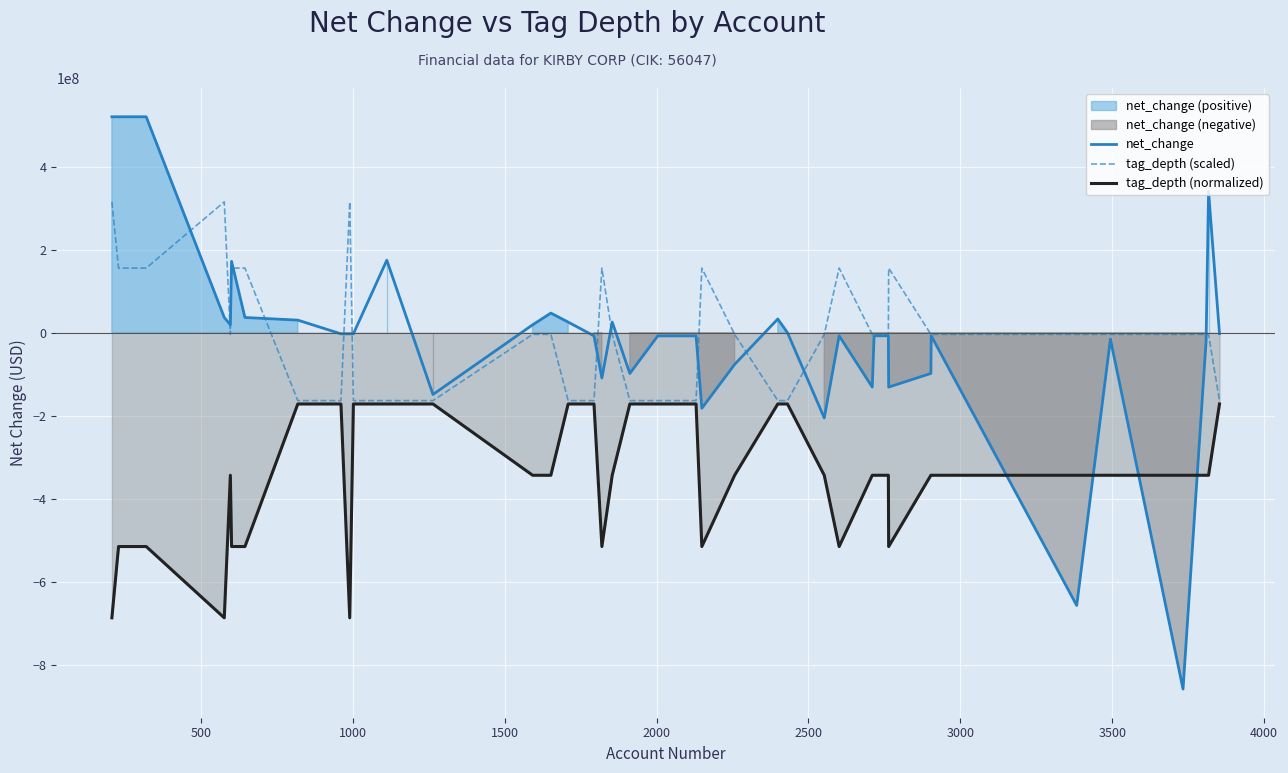

What is the minimum value for net_change?

-857965000.0